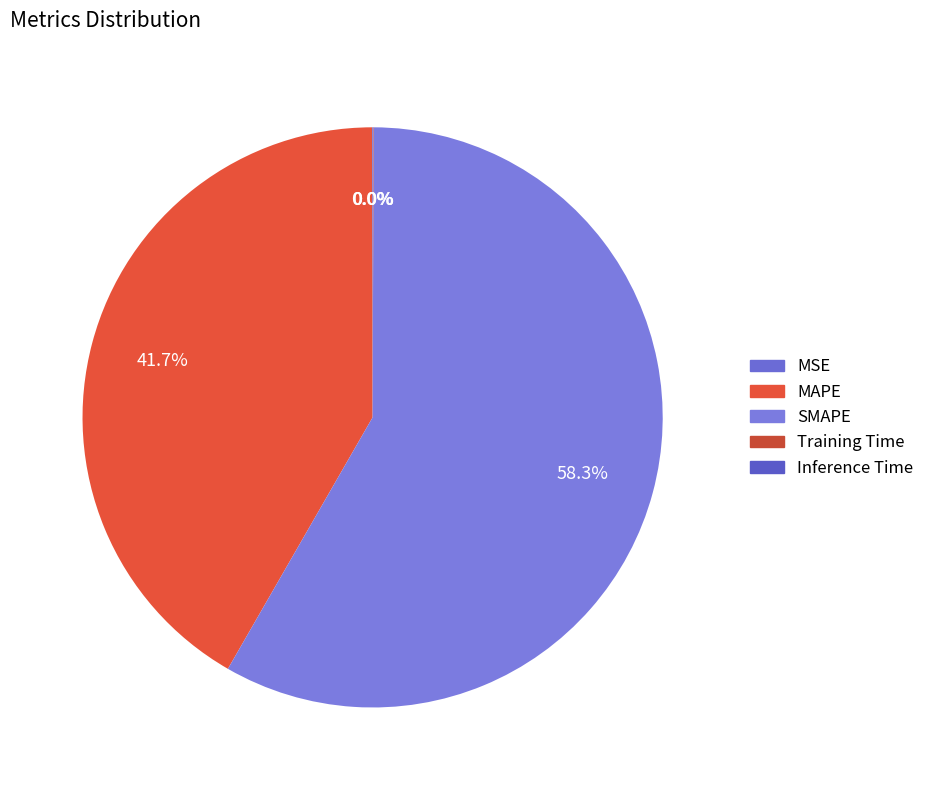

The Inference Time slice represents 0% of the pie. True or false?

True